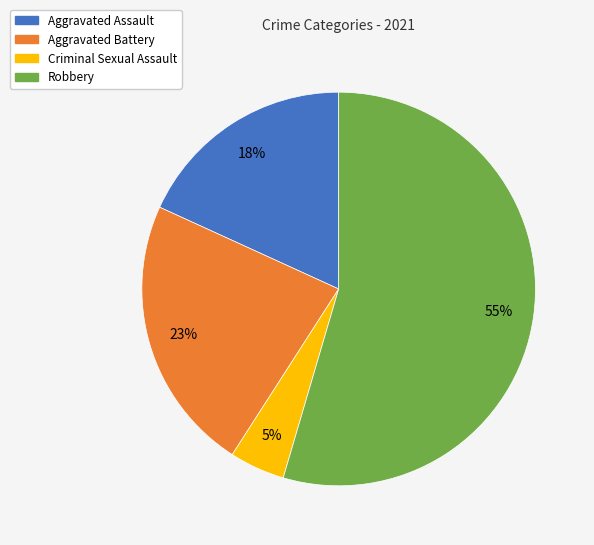

What is the largest slice in the pie chart?

Robbery